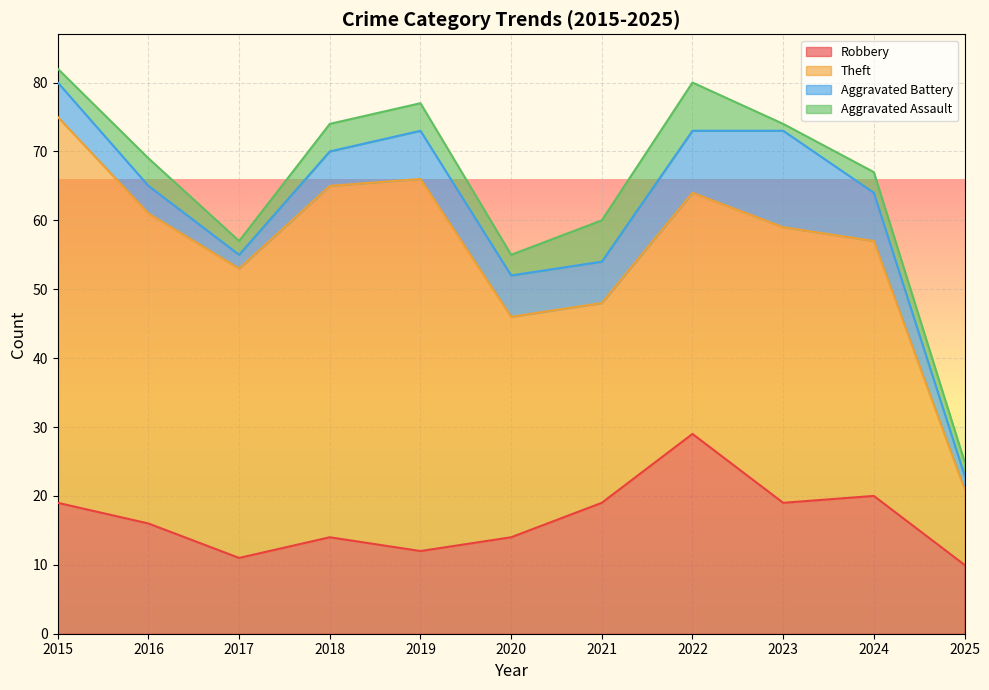

How many categories are shown in the chart?

11